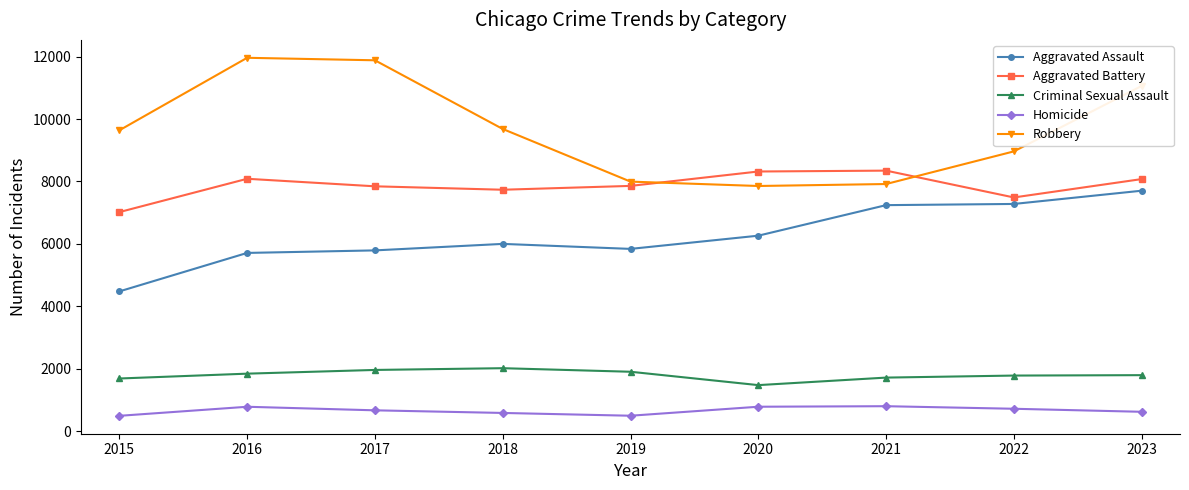

What is the sum of the Robbery values at 2015 and 2018?

19319